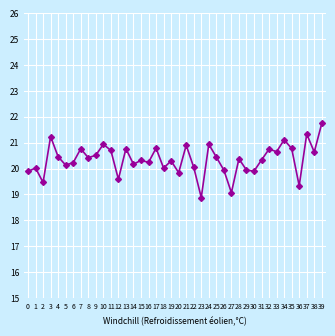

Which category has the lowest value across all series?

23